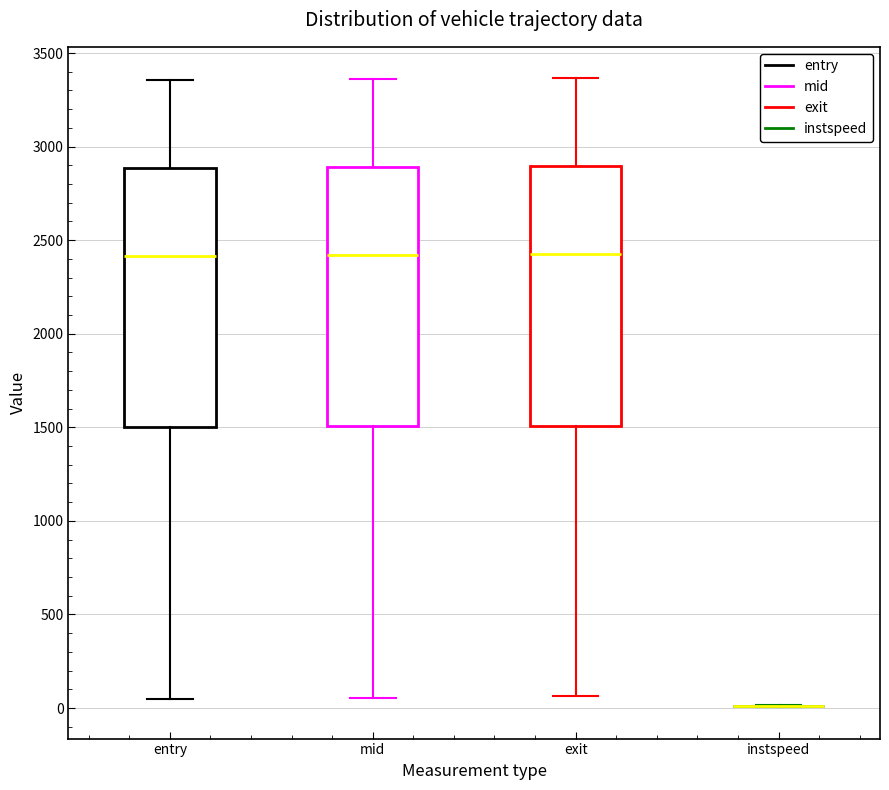

Reading left to right, transcribe this box plot: for each box, give where its median line is, the range the box spans, and where its two whiskers end, as read against the y-axis. The values are not printed on the chart, so give them approximately, as read against the axis.

entry: median 2400, box 1500 to 2900, whiskers 50 to 3350
mid: median 2400, box 1500 to 2900, whiskers 50 to 3350
exit: median 2450, box 1500 to 2900, whiskers 50 to 3350
instspeed: box collapsed to a line at 0, whiskers 0 to 0